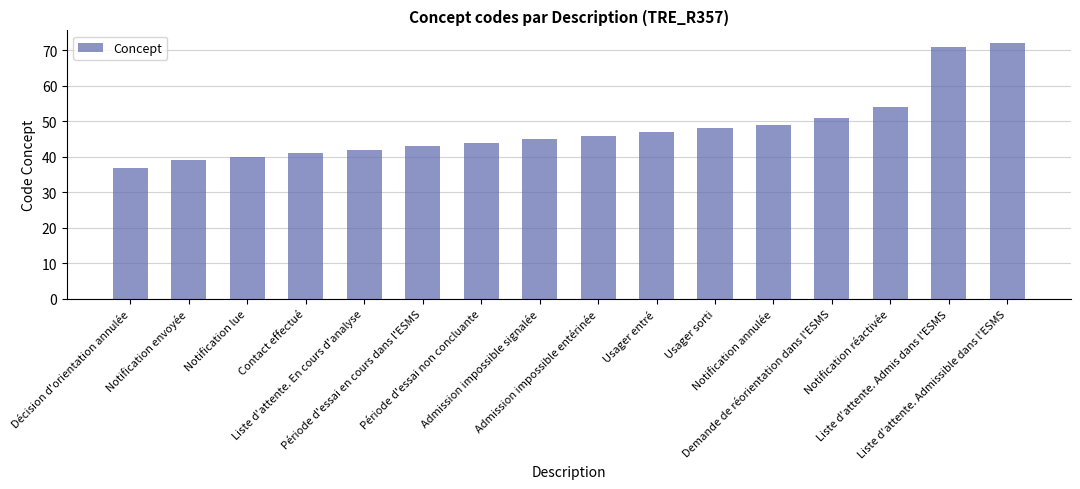

Rank the categories by value from highest to lowest.

Liste d'attente. Admissible dans l'ESMS, Liste d'attente. Admis dans l'ESMS, Notification réactivée, Demande de réorientation dans l'ESMS, Notification annulée, Usager sorti, Usager entré, Admission impossible entérinée, Admission impossible signalée, Période d'essai non concluante, Période d'essai en cours dans l'ESMS, Liste d'attente. En cours d'analyse, Contact effectué, Notification lue, Notification envoyée, Décision d'orientation annulée